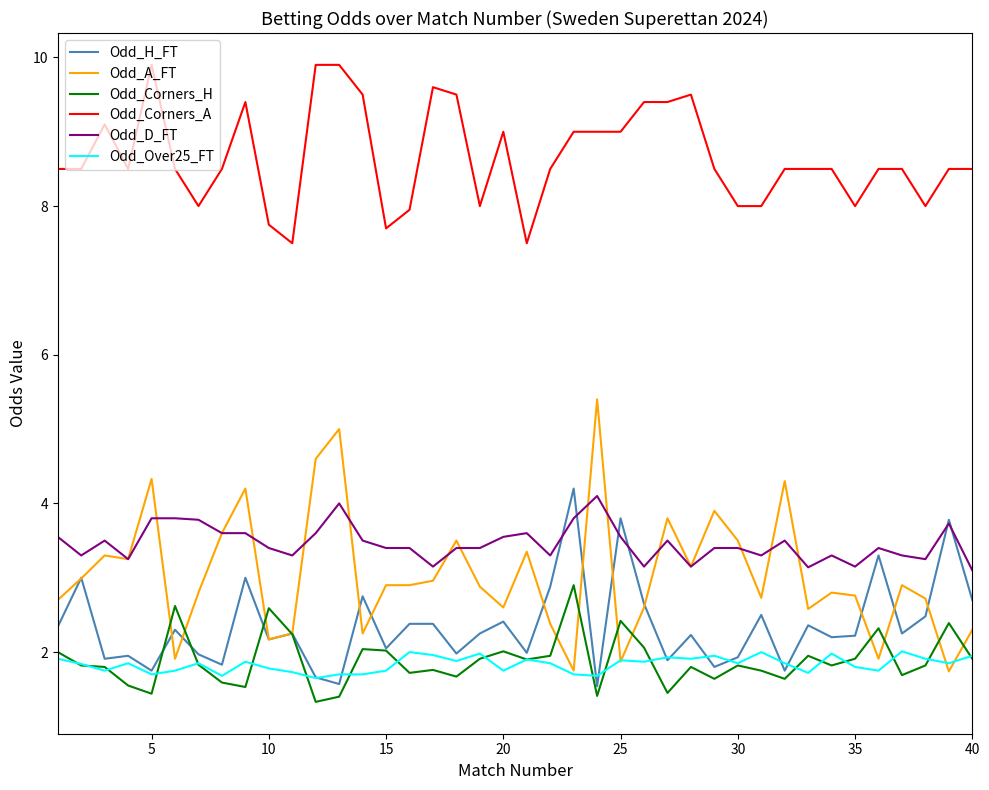

What is the maximum value for Odd_A_FT?

5.4